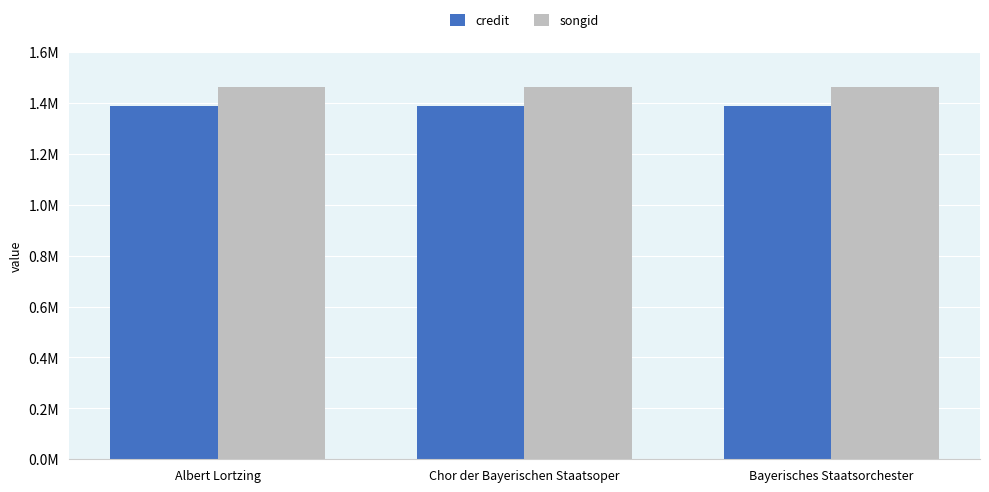

What are all the series names shown in the legend?

credit, songid